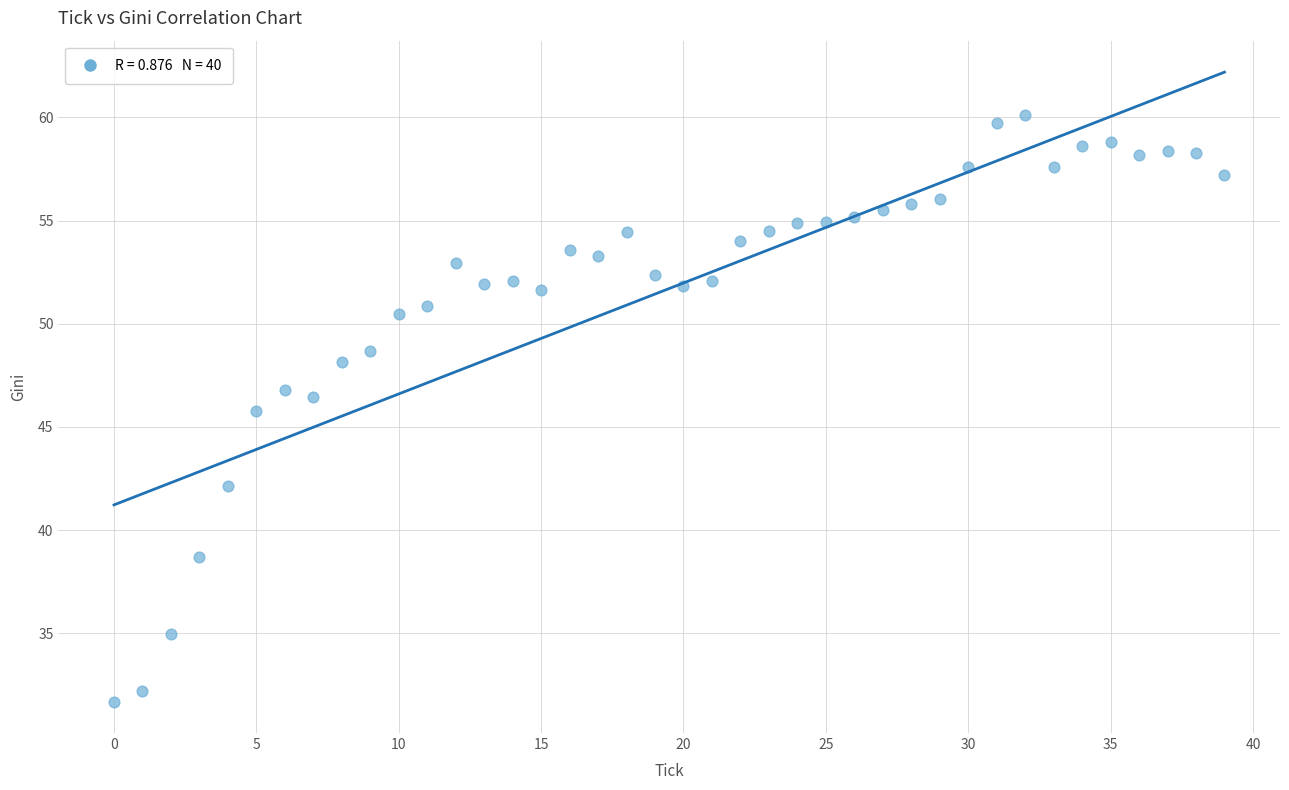

What is the range of Y values (max minus min)?

28.4